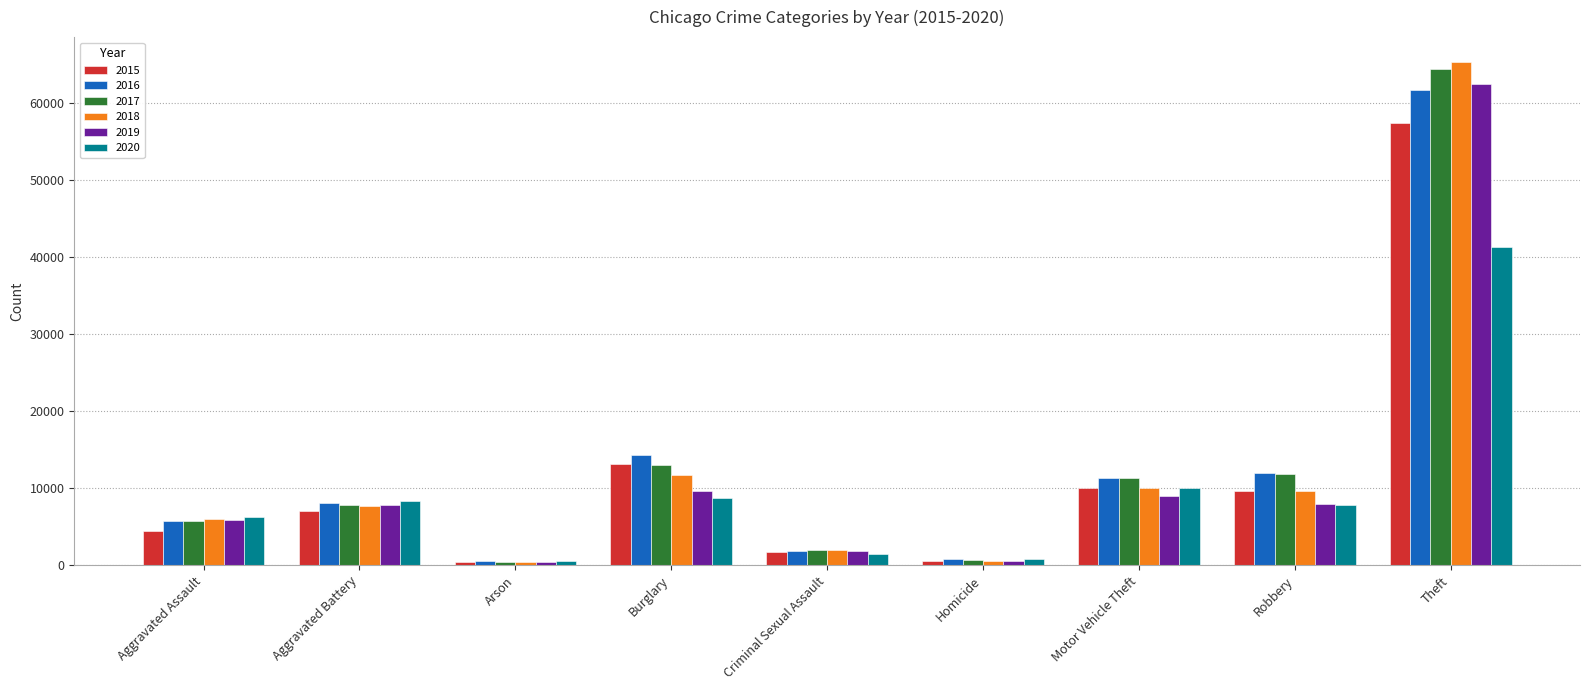

What is the total value across all series at Aggravated Assault?

34089